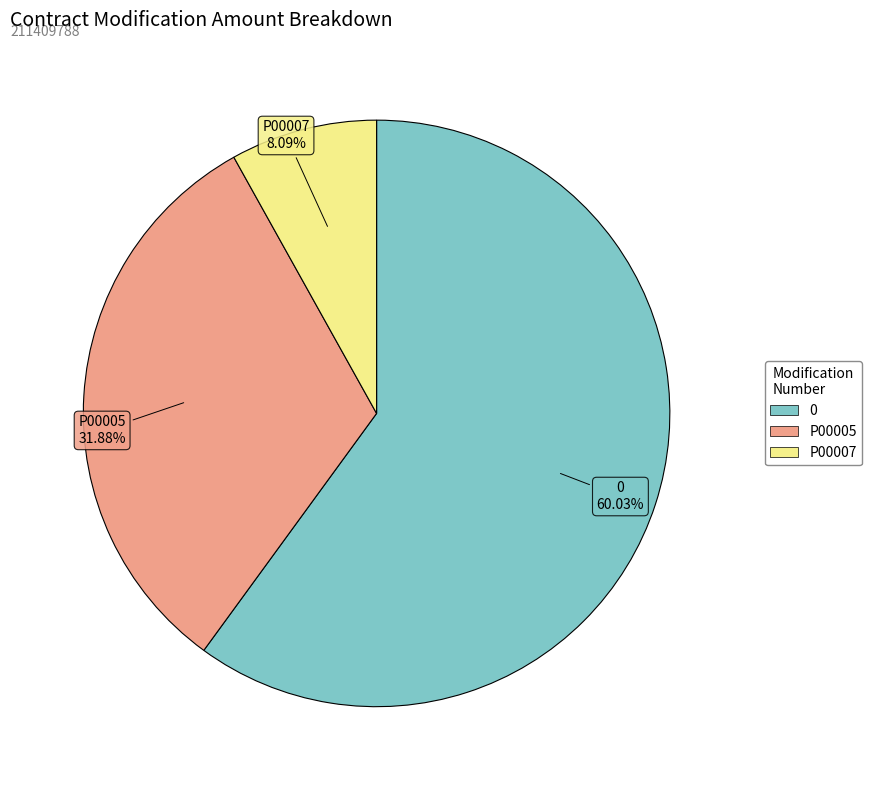

To the nearest percent, what portion does P00005 represent?

32%